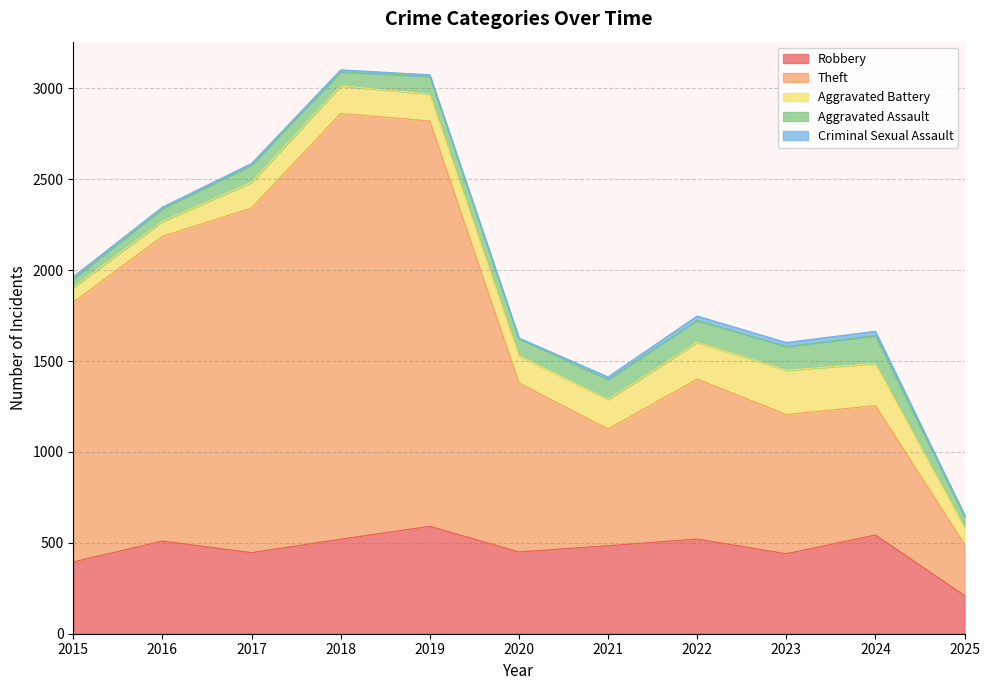

Does the chart have visible grid lines?

Yes